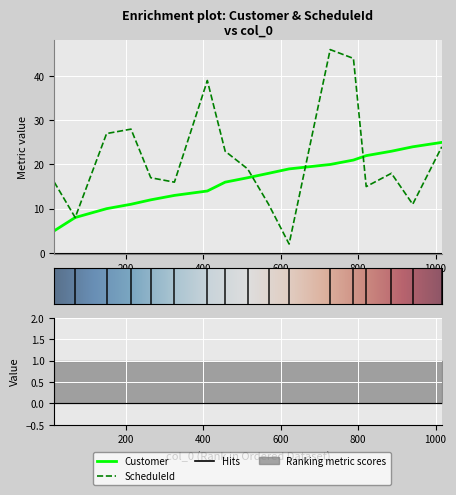

List the series in order of their overall mean, highest first.

ScheduleId, Customer